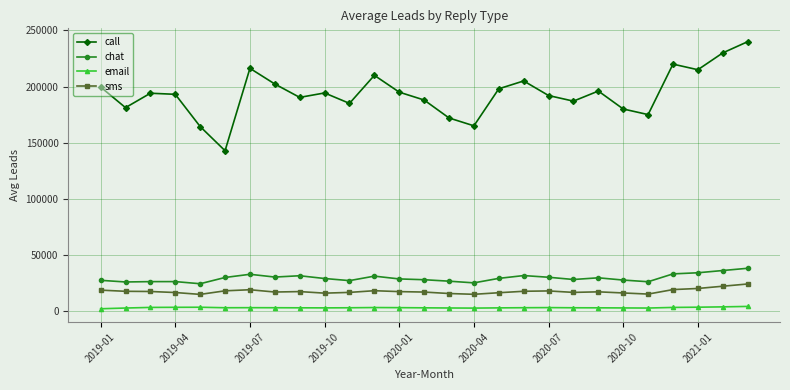

What is the sum of all email values?

77851.5